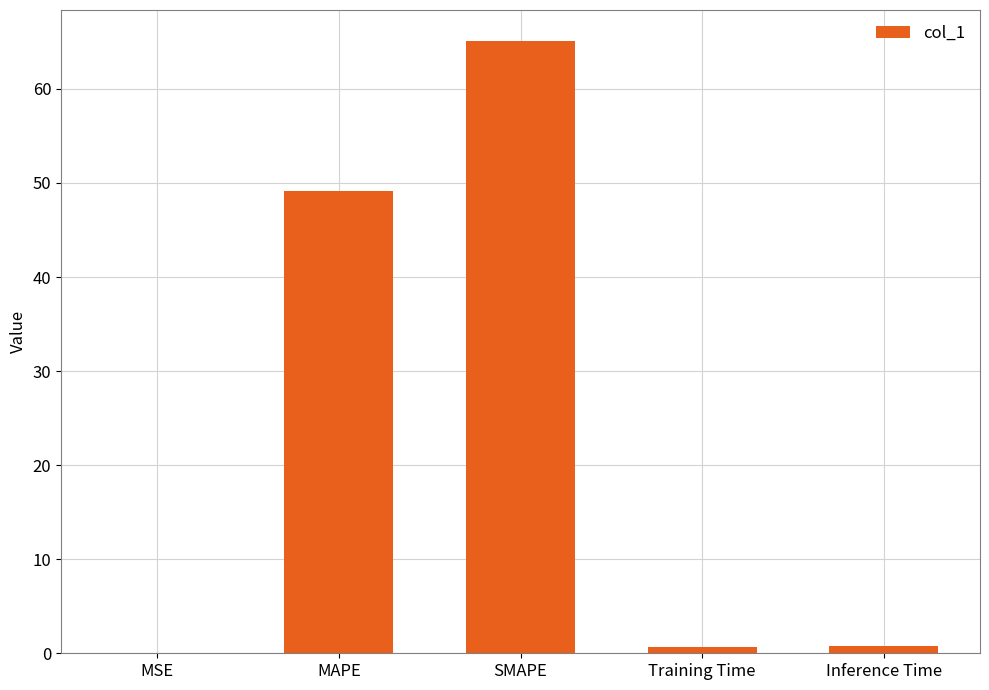

The value at MSE is 0.0. True or false?

True